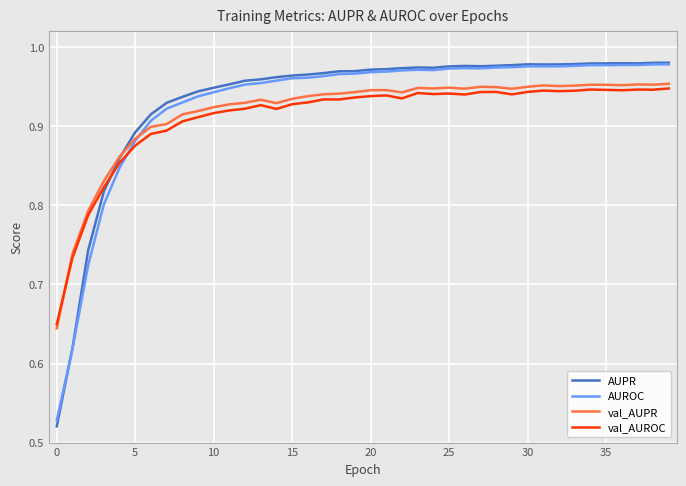

Which series has the widest spread of values?

AUPR